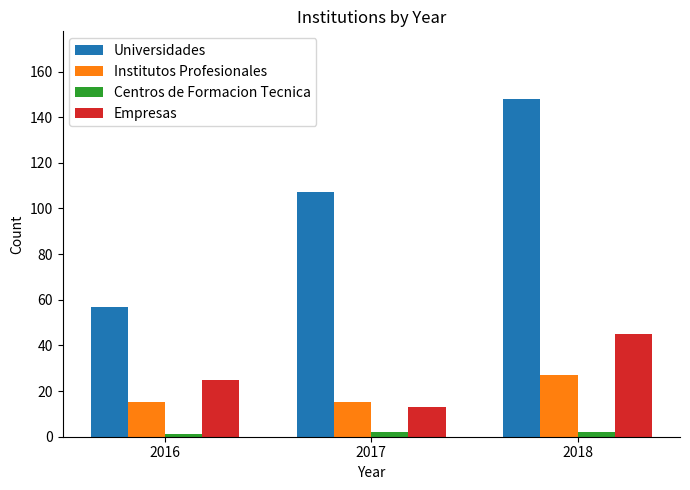

What is the difference between the highest and lowest values at 2016?

56